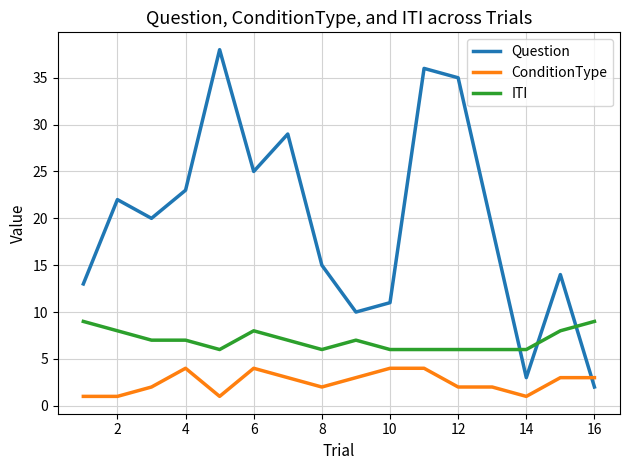

What is the maximum value for ITI?

9